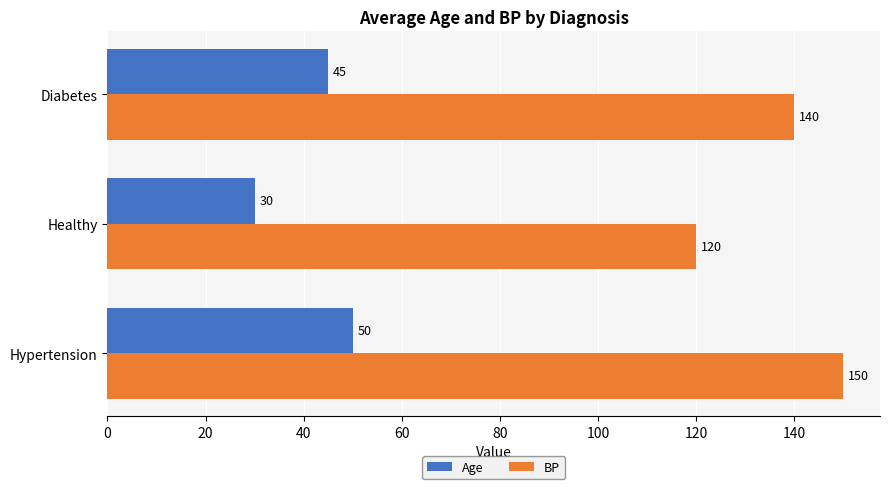

What is the difference between the BP values at Healthy and Hypertension?

30